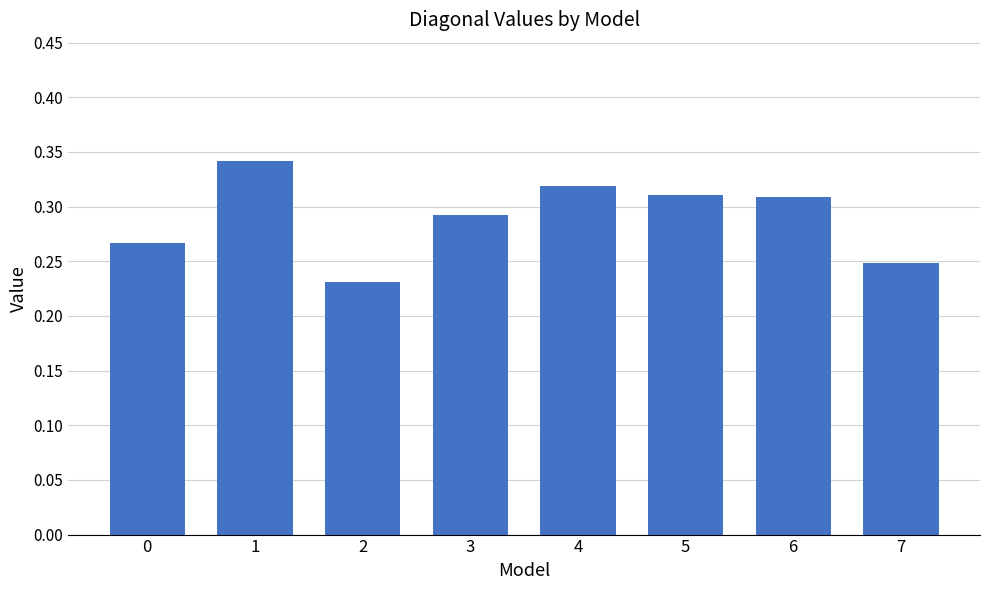

How many values are between 0 and 1?

8